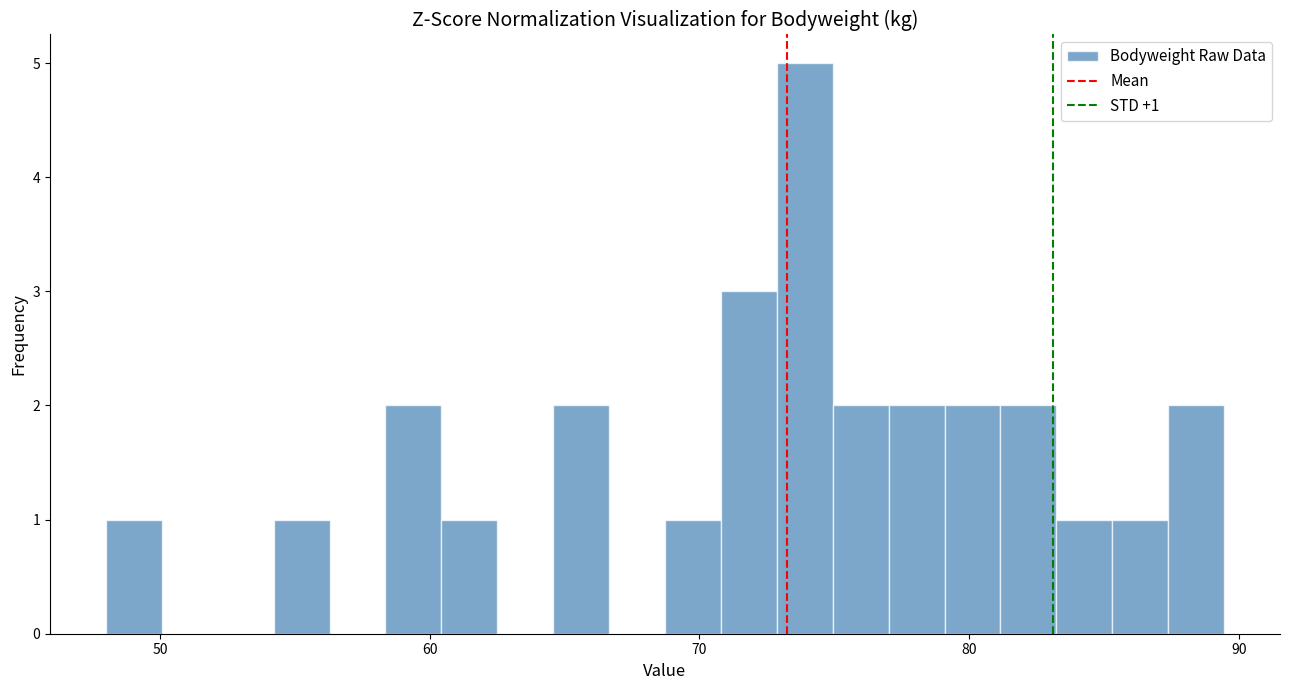

Read against the x-axis, roughly where is the centre of the tallest bar?

74